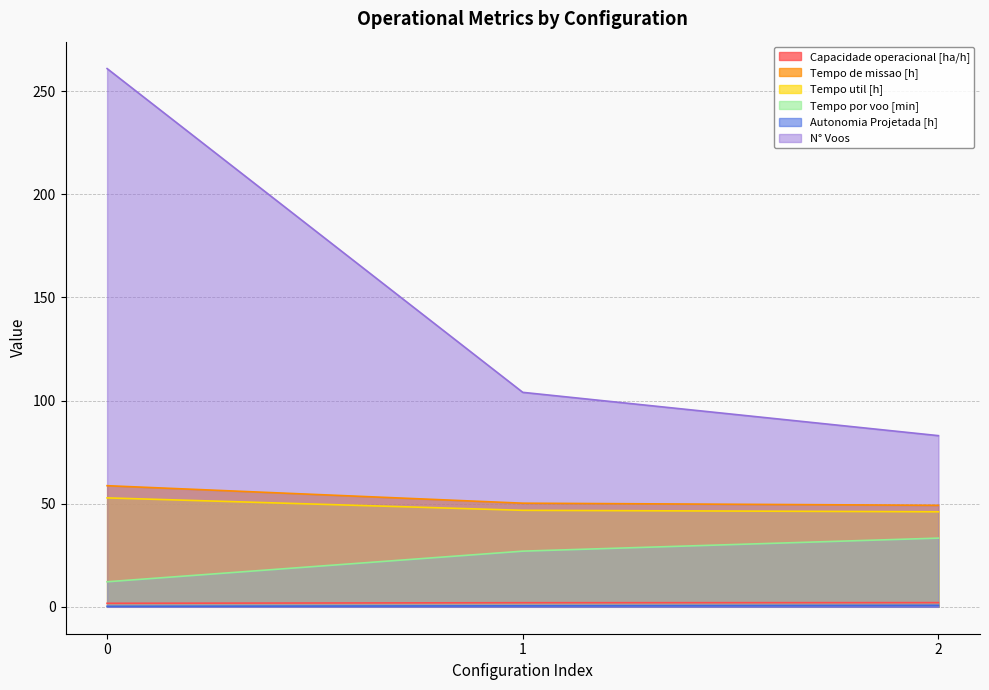

What are all the series names shown in the legend?

Capacidade operacional [ha/h], Tempo de missao [h], Tempo util [h], Tempo por voo [min], Autonomia Projetada [h], N° Voos